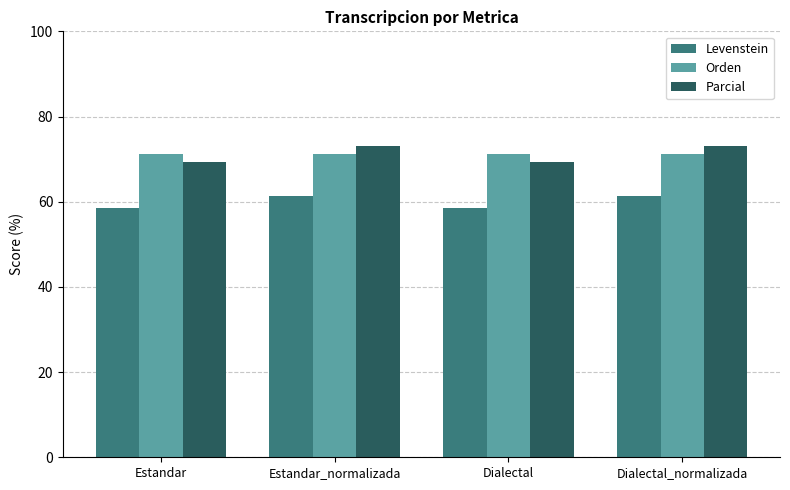

Reading left to right, transcribe all the data shown in this chart.

Levenstein: 58.5	61.4	58.5	61.4
Orden: 71.3	71.3	71.3	71.3
Parcial: 69.4	73.1	69.4	73.1